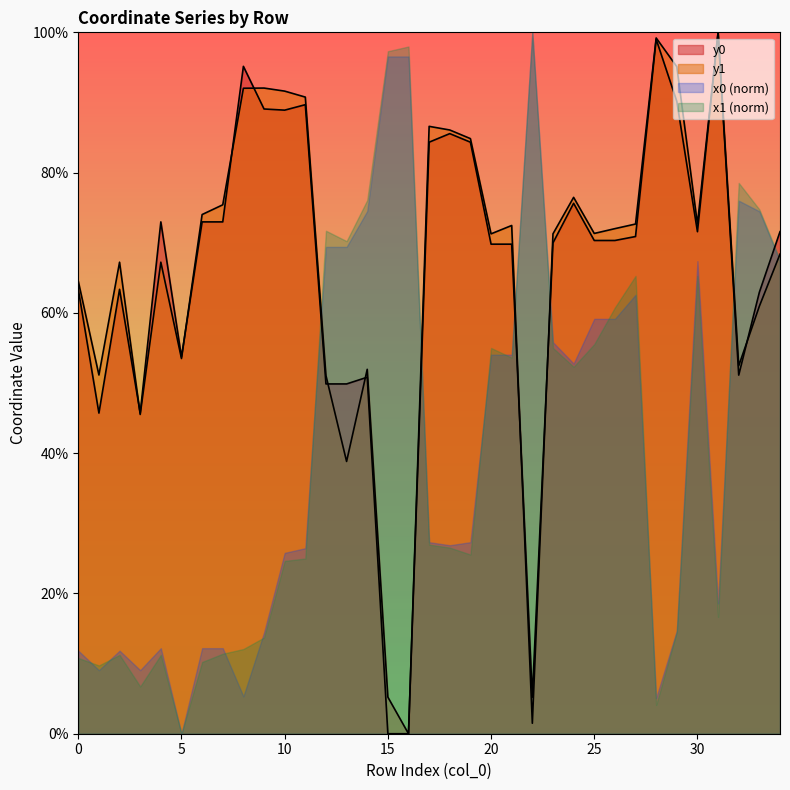

What is the spread (max minus min) of values at 9?

3.0